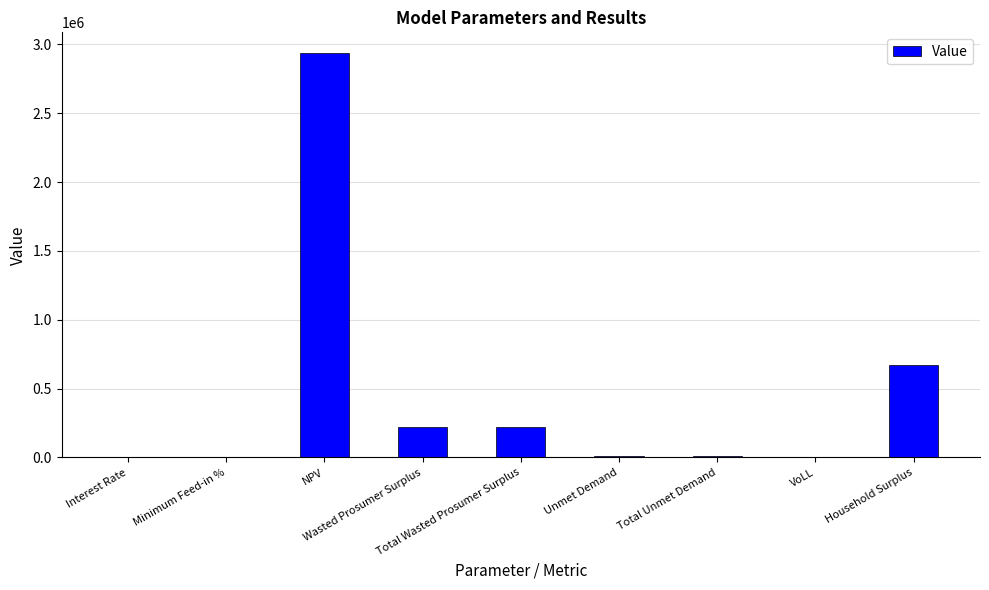

What is the sum of all values?

4070554.4